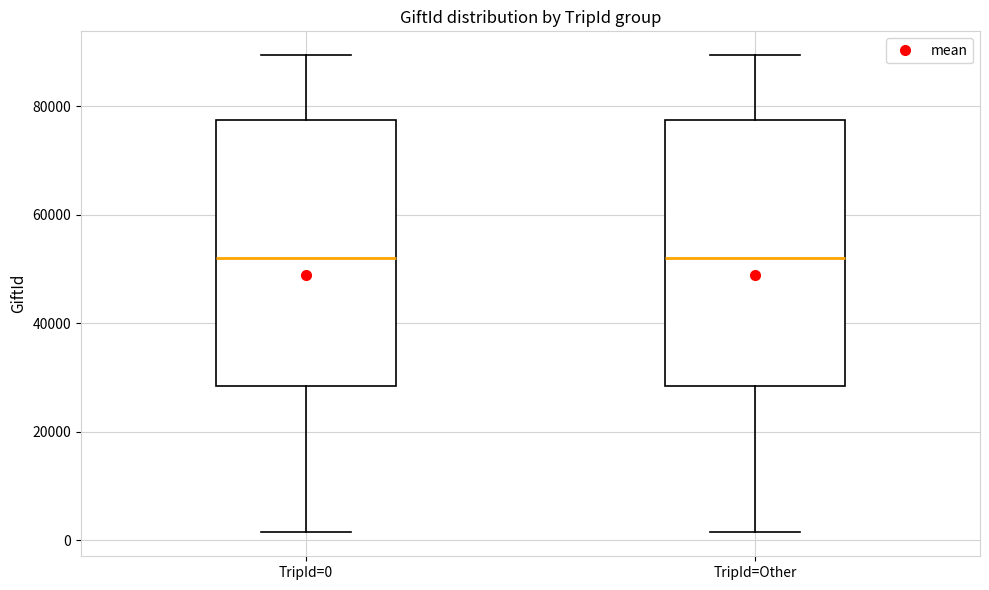

Where does the median line of the box for TripId=Other sit on the y-axis? The values are not printed on the chart, so give them approximately, as read against the axis.

52000